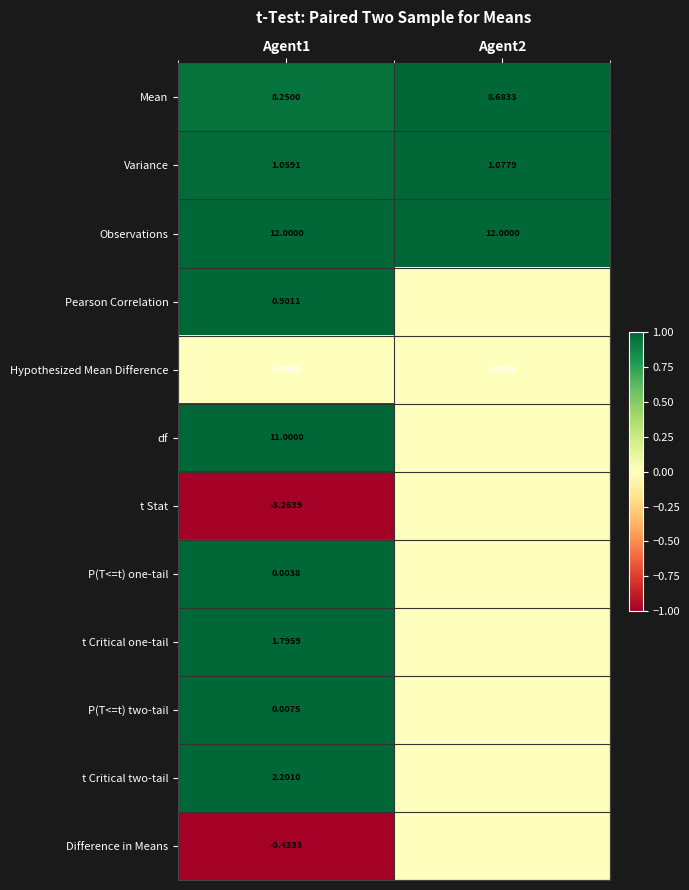

At Agent1, list the series in order from smallest to largest.

t Stat, Difference in Means, Hypothesized Mean Difference, P(T<=t) one-tail, P(T<=t) two-tail, Pearson Correlation, Variance, t Critical one-tail, t Critical two-tail, Mean, df, Observations